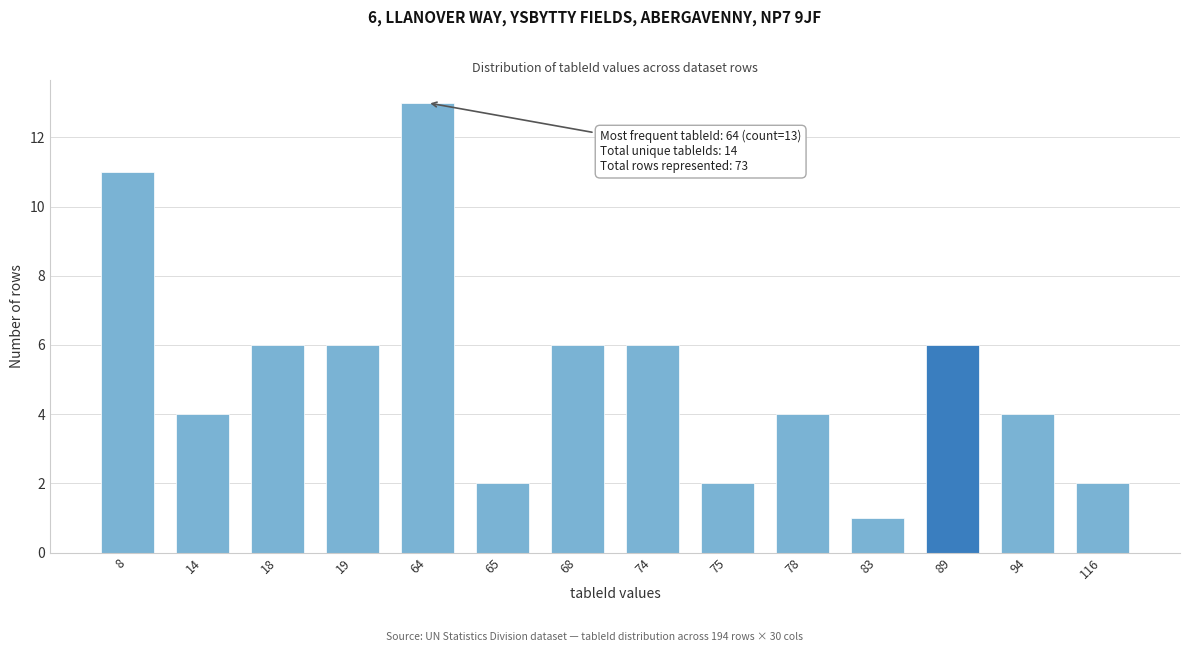

Reading right to left, extract all data points from this chart.

116=2	94=4	89=6	83=1	78=4	75=2	74=6	68=6	65=2	64=13	19=6	18=6	14=4	8=11